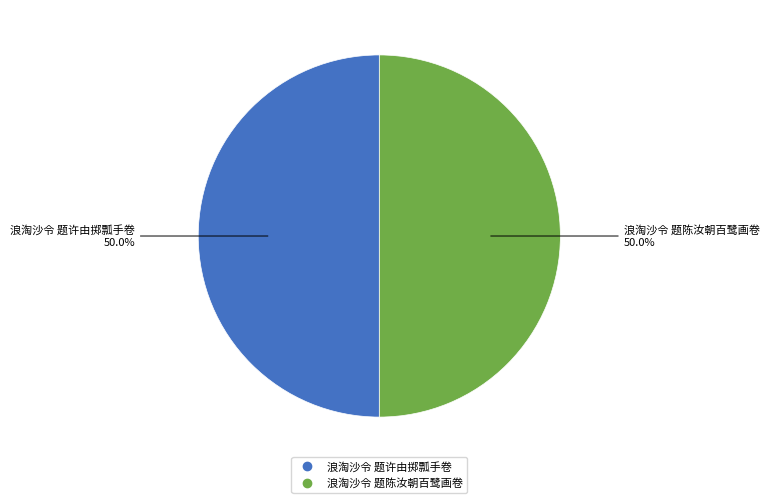

To the nearest percent, what is the combined percentage of 浪淘沙令 题许由掷瓢手卷 and 浪淘沙令 题陈汝朝百鹭画卷?

100%